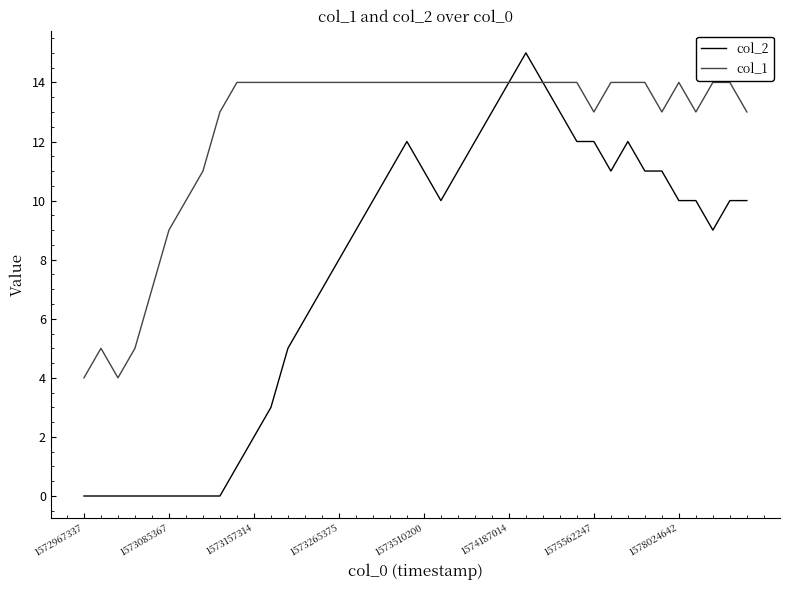

List the series in order of their peak value, highest first.

col_2, col_1